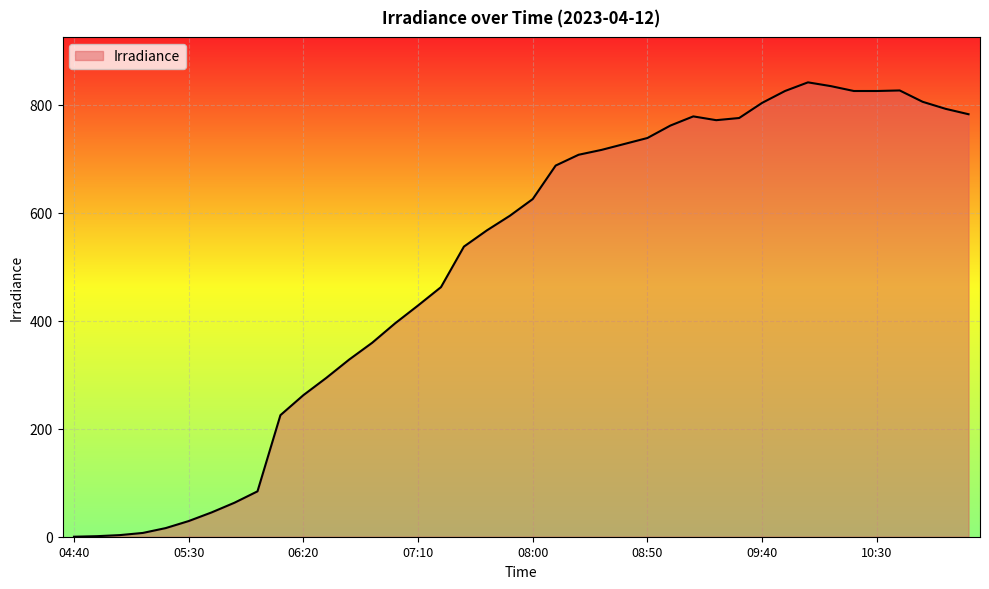

What is the difference between the maximum and minimum values?

841